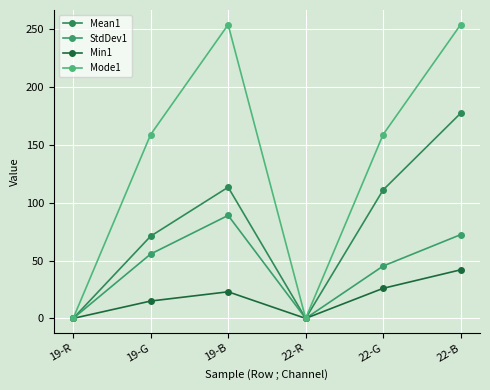

Reading right to left, list all the values displayed in this chart.

Mean1: 177.4	111.1	0.0	113.4	71.1	0.0
StdDev1: 72.4	45.3	0.0	89.1	55.7	0.0
Min1: 42.0	26.0	0.0	23.0	15.0	0.0
Mode1: 254.0	159.0	0.0	254.0	159.0	0.0